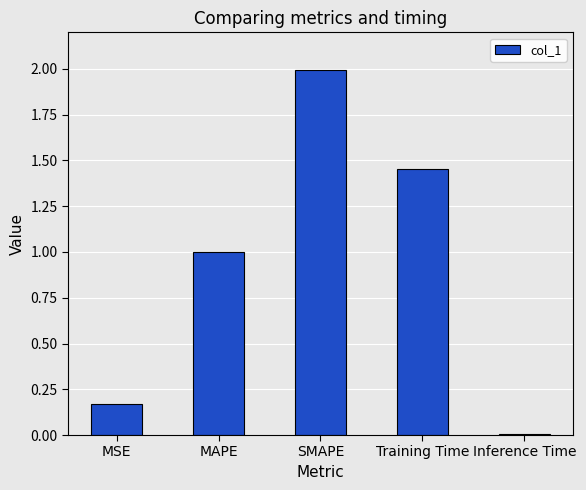

Does the chart contain stacked bars?

No